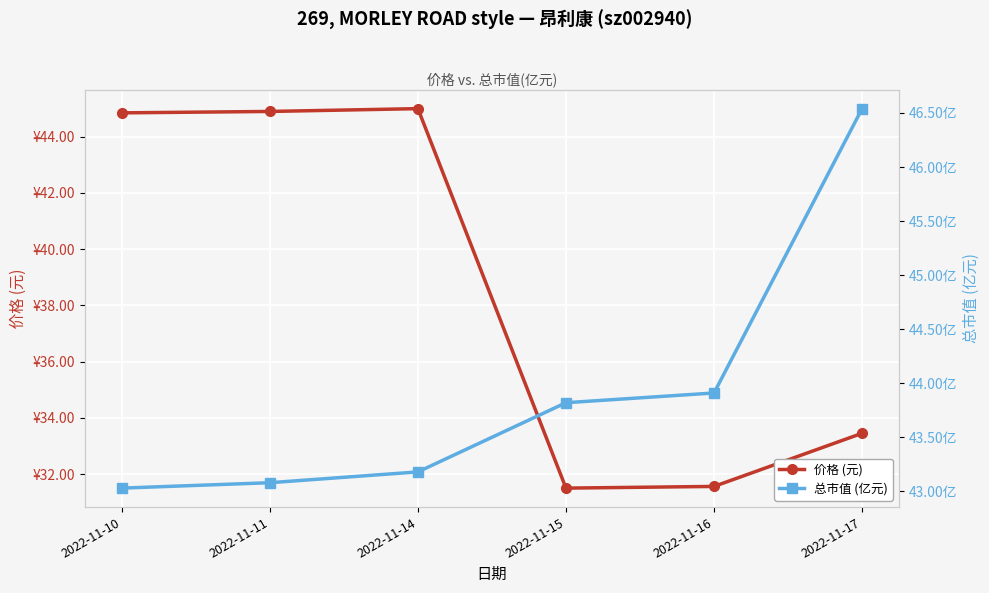

What is the approximate value of 总市值 (亿元) at 2022-11-16?

43.9